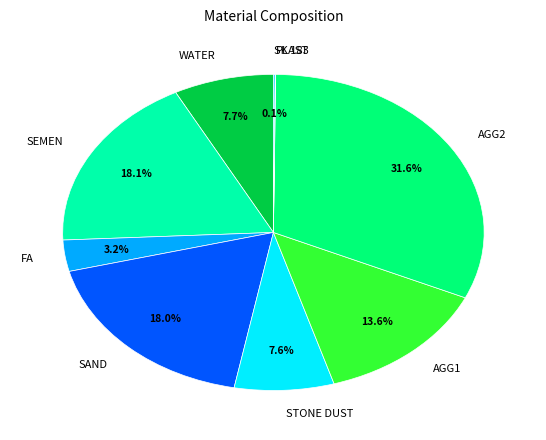

Which has a higher value, WATER or SEMEN?

SEMEN